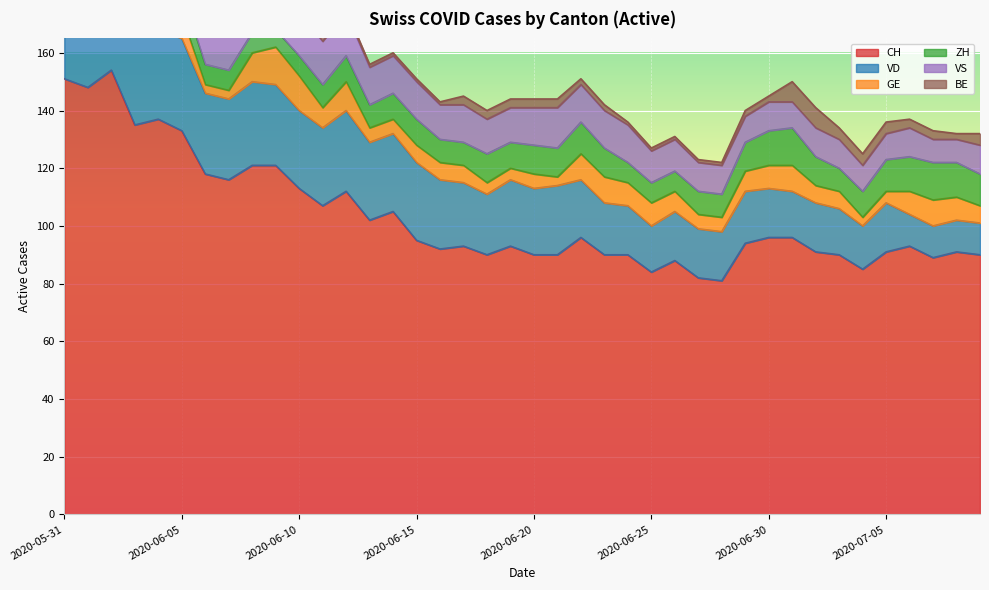

The value of ZH at 2020-06-05 is 8. True or false?

True